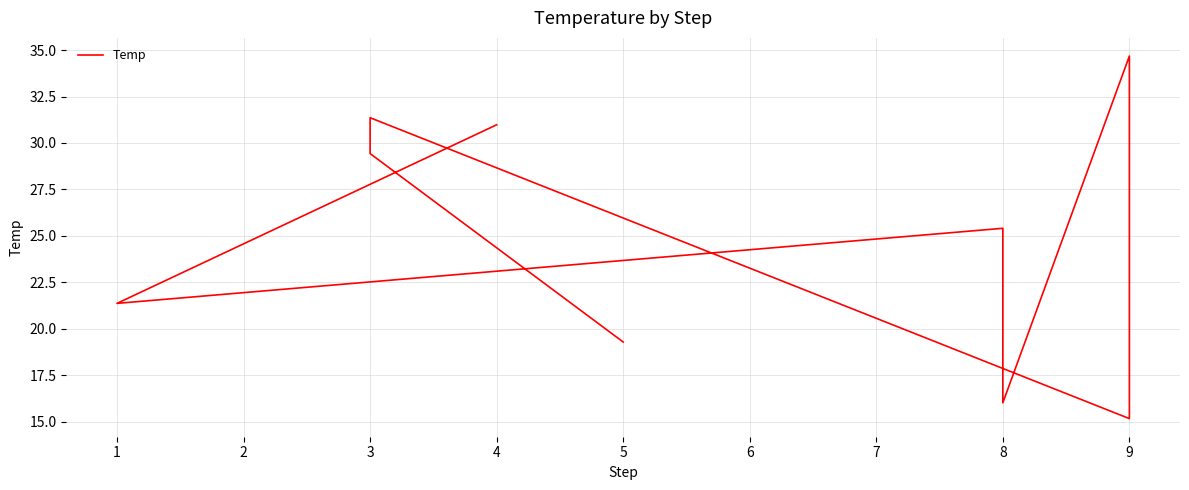

How many data points are less than 25?

4